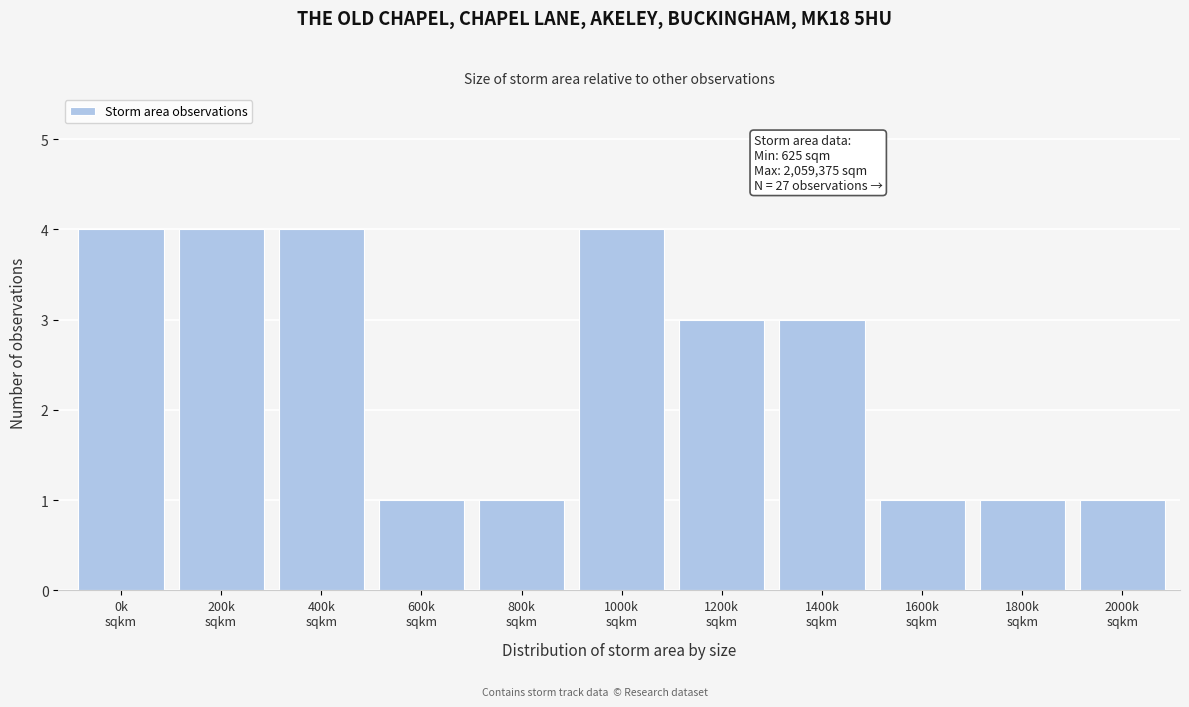

Reading right to left, what are all the values shown in this chart?

1	1	1	3	3	4	1	1	4	4	4